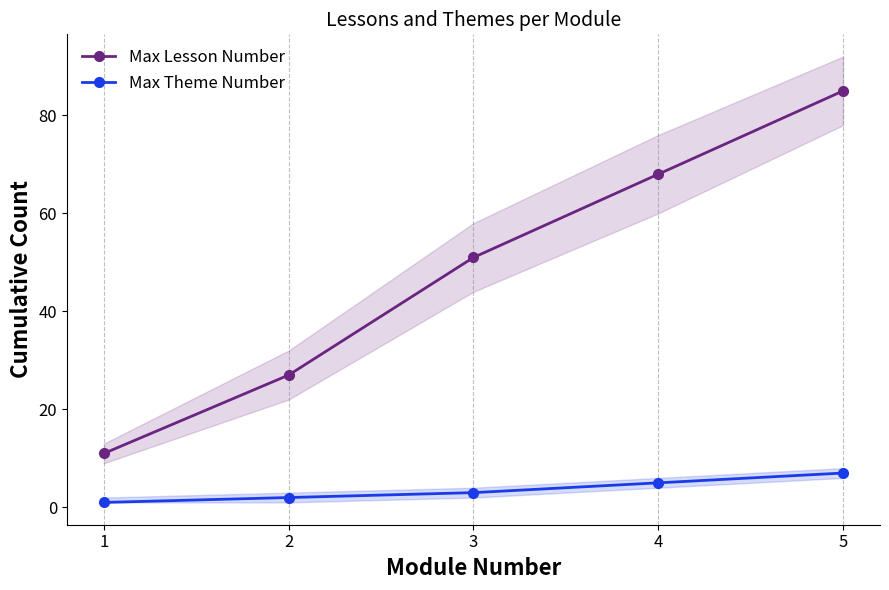

List the series in order of their overall mean, highest first.

Max Lesson Number, Max Theme Number